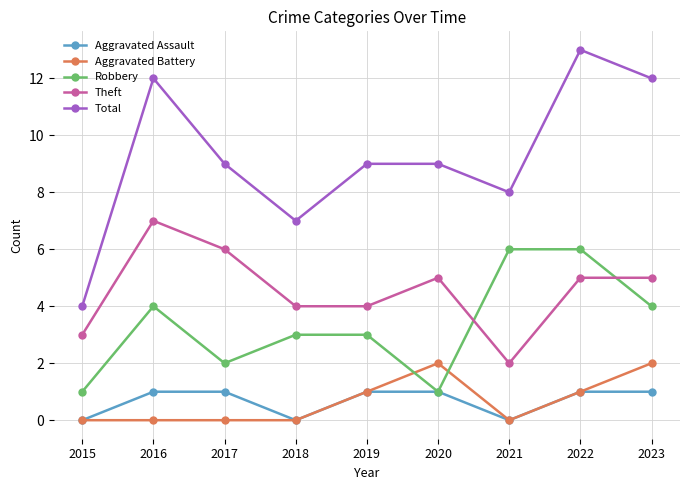

Where does the Robbery series first go above 3?

2016